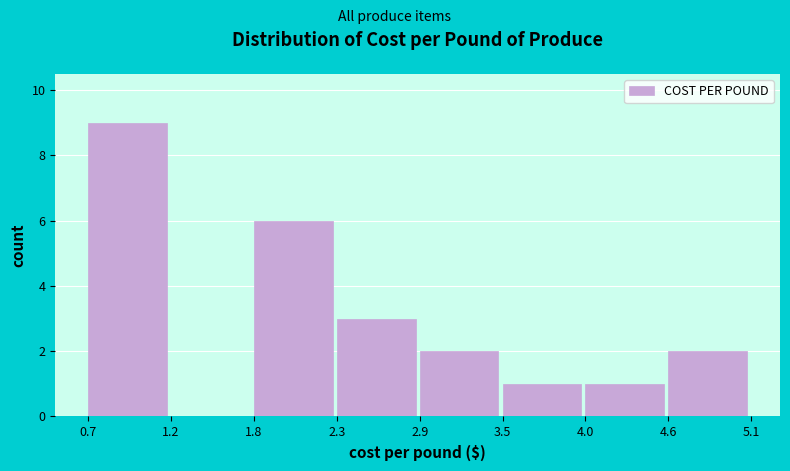

How tall is the bar that spans 4.0 to 4.6 on the x-axis? The values are not printed on the chart, so give them approximately, as read against the axis.

1